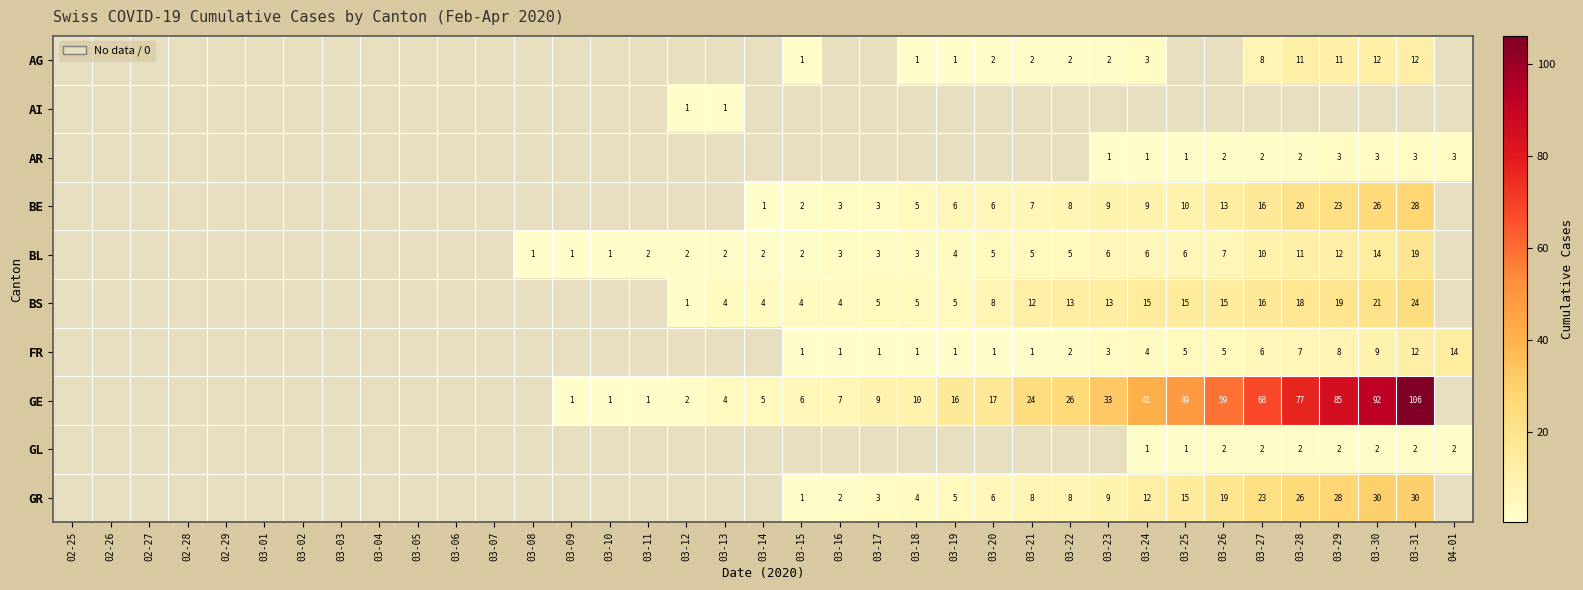

Is it true that GR equals 3 at 03-16?

False